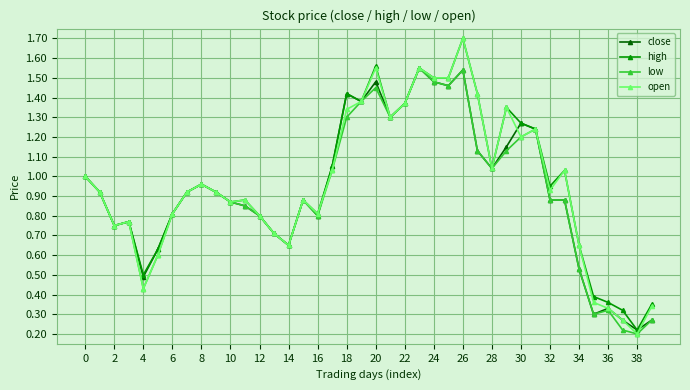

Which series has the widest spread of values?

open